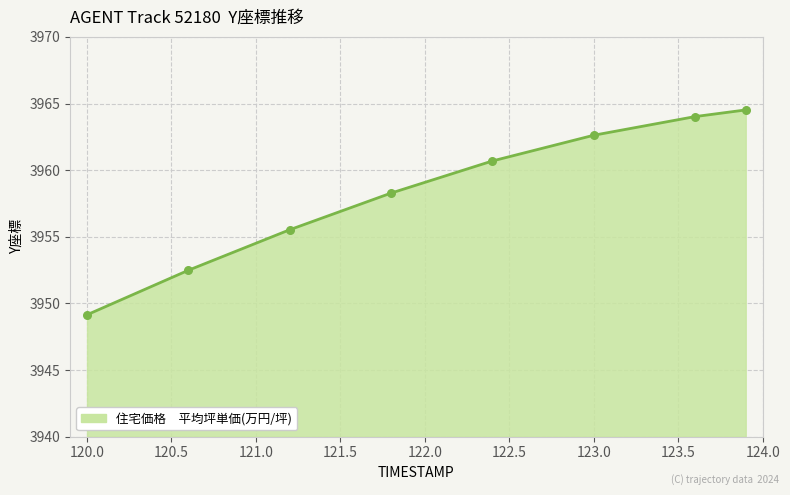

True or false: there are more than 2 points higher than both neighbors.

False